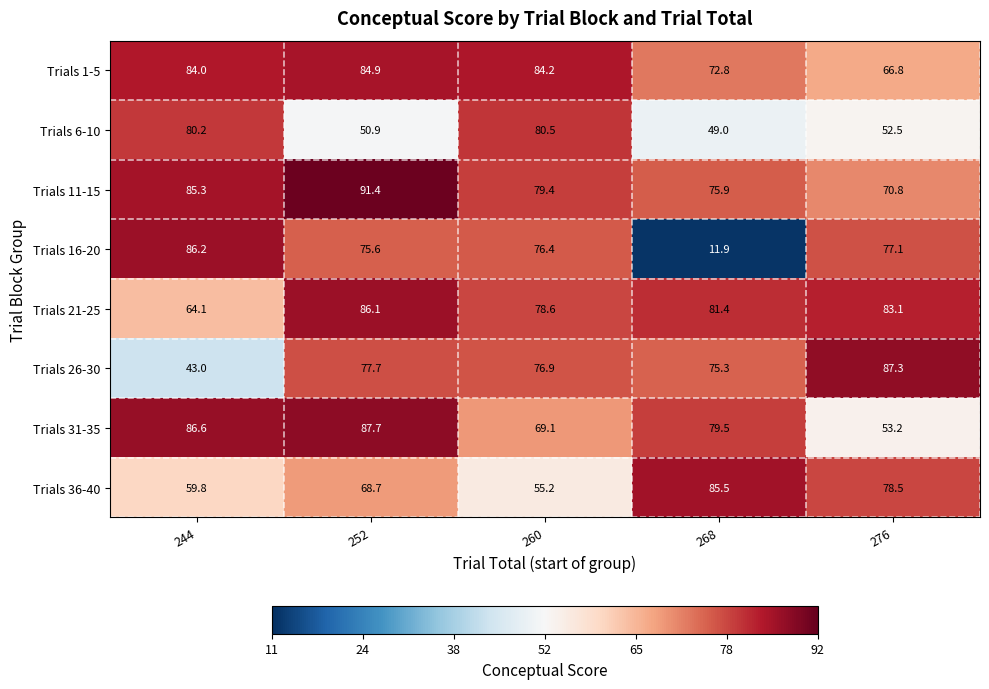

Between 260 and 268, which series saw the biggest shift?

Trials 16-20